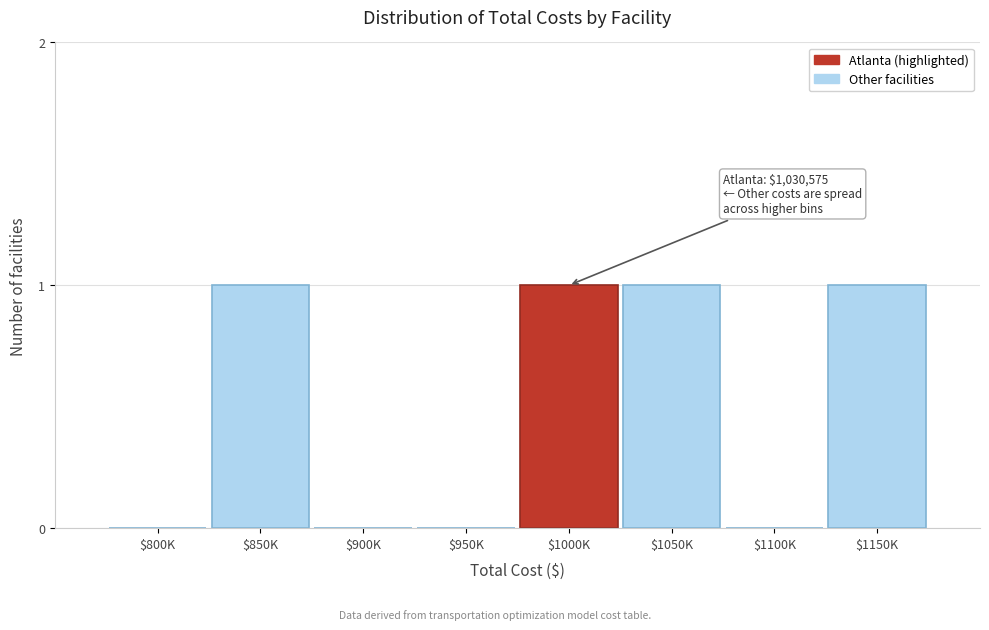

The value at $1100K is 0. True or false?

True